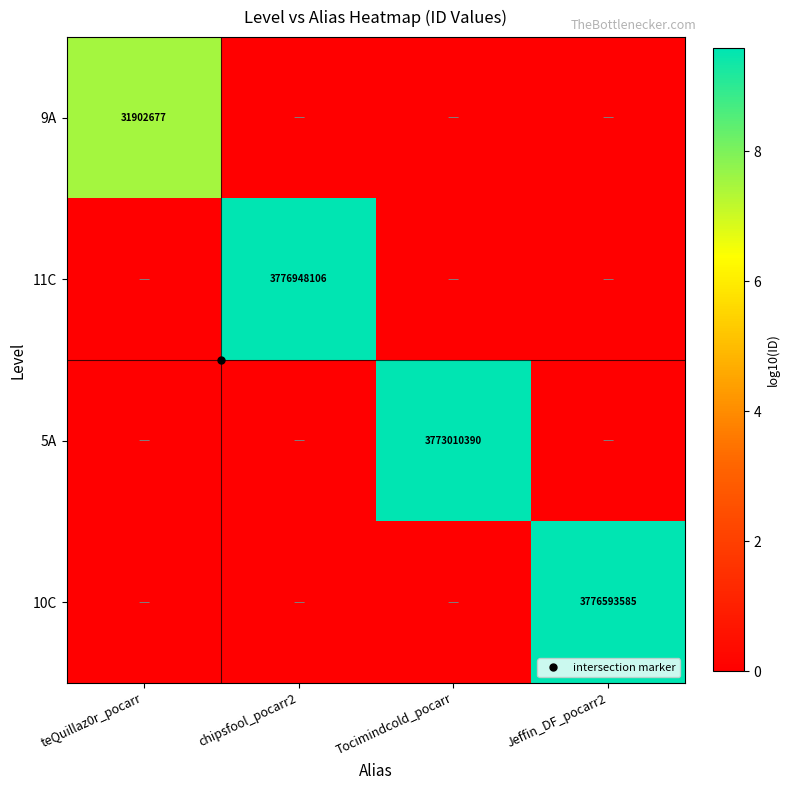

Is the value of 9A at chipsfool_pocarr2 greater than the value of 10C at Jeffin_DF_pocarr2?

No